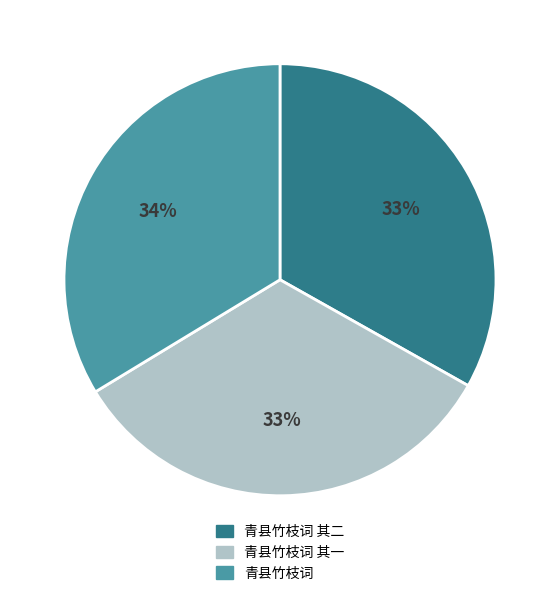

What is the largest slice in the pie chart?

青县竹枝词